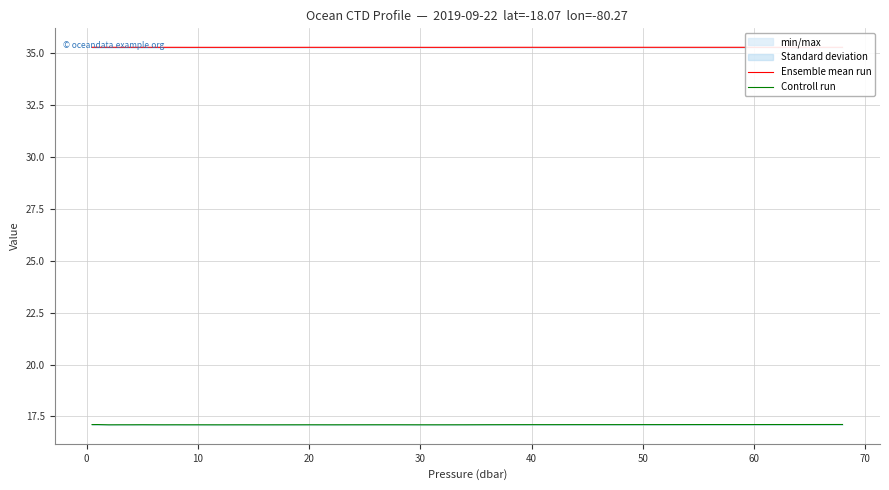

Reading right to left, transcribe all the data shown in this chart.

Ensemble mean run: 35.3	35.3	35.3	35.3	35.3	35.3	35.3	35.3	35.3	35.3	35.3	35.3	35.3	35.3	35.3	35.3	35.3	35.3	35.3	35.3	35.3	35.3	35.3	35.3	35.3	35.3	35.3	35.3	35.3	35.3	35.3	35.3	35.3	35.3	35.3	35.3	35.3	35.3	35.3	35.3
Controll run: 17.1	17.1	17.1	17.1	17.1	17.1	17.1	17.1	17.1	17.1	17.1	17.1	17.1	17.1	17.1	17.1	17.1	17.1	17.1	17.1	17.1	17.1	17.1	17.1	17.1	17.1	17.1	17.1	17.1	17.1	17.1	17.1	17.1	17.1	17.1	17.1	17.1	17.1	17.1	17.1